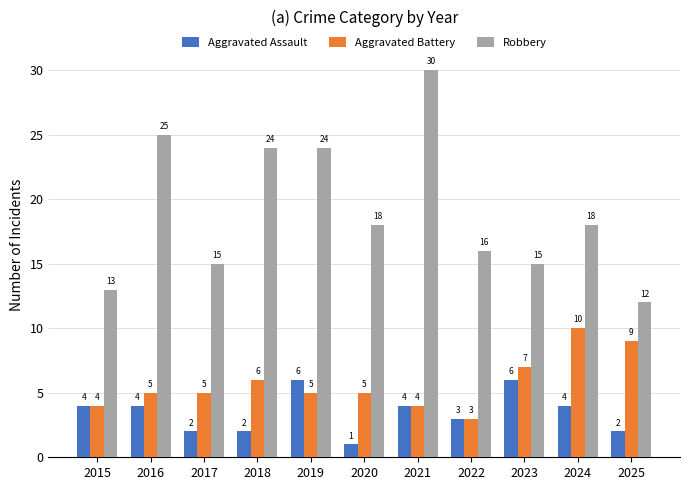

List the series in order of their peak value, lowest first.

Aggravated Assault, Aggravated Battery, Robbery